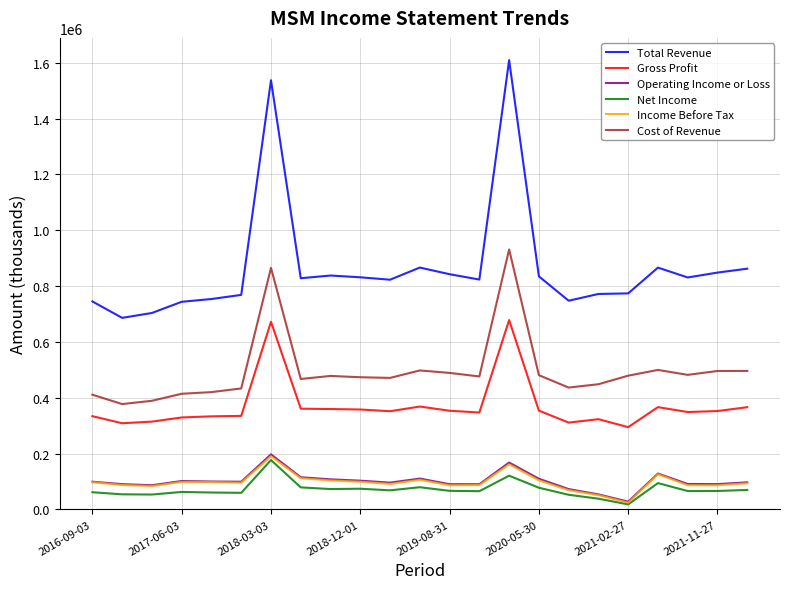

What is the maximum value for Total Revenue?

1609700